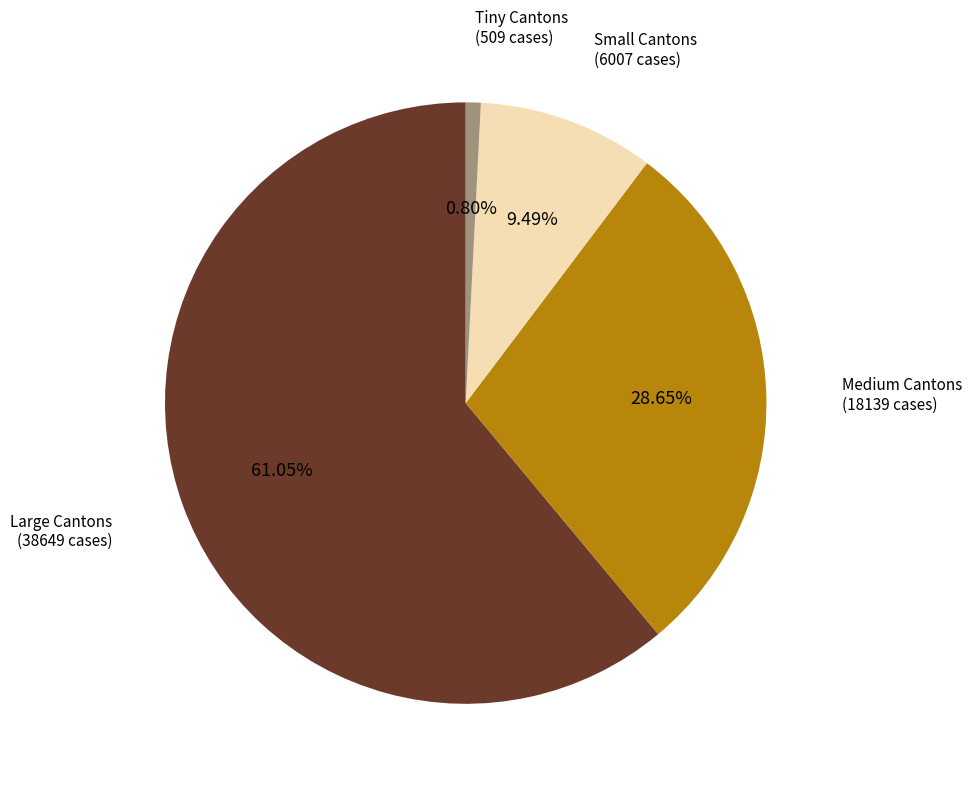

Does any single category account for the majority?

Yes